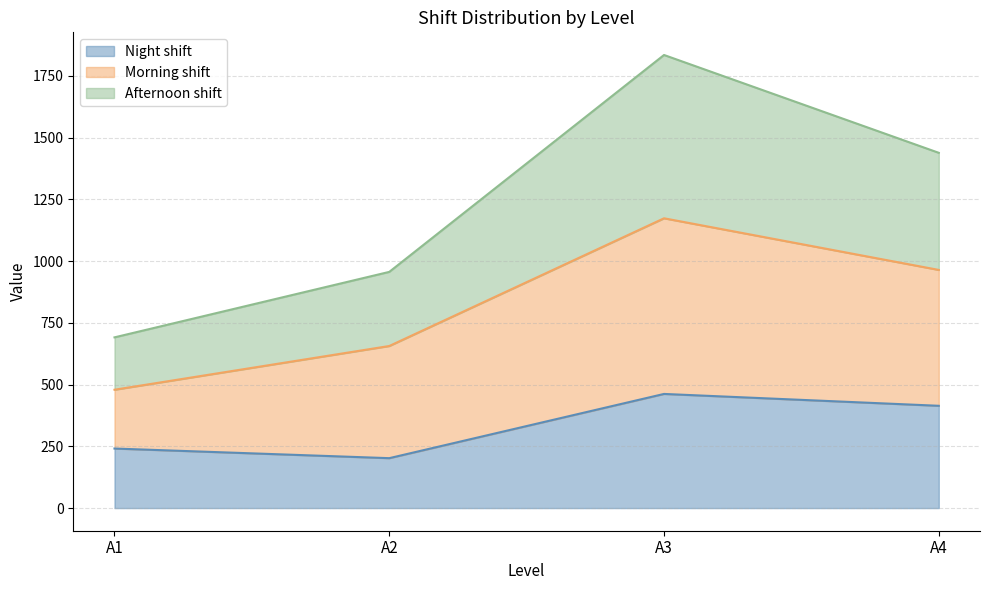

At which label does Afternoon shift first exceed 1438?

A3